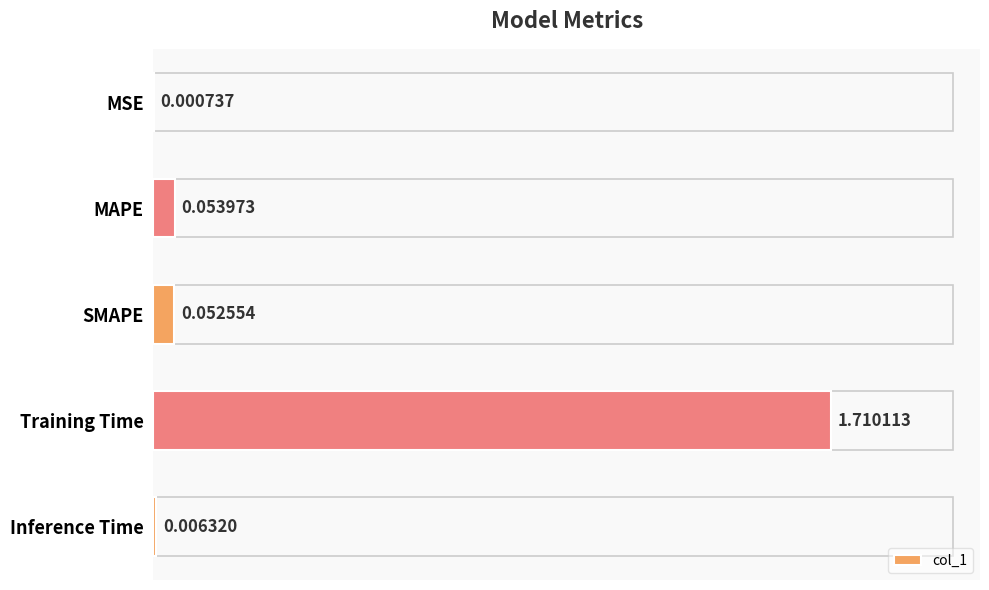

Between Training Time and MSE, which is larger?

Training Time